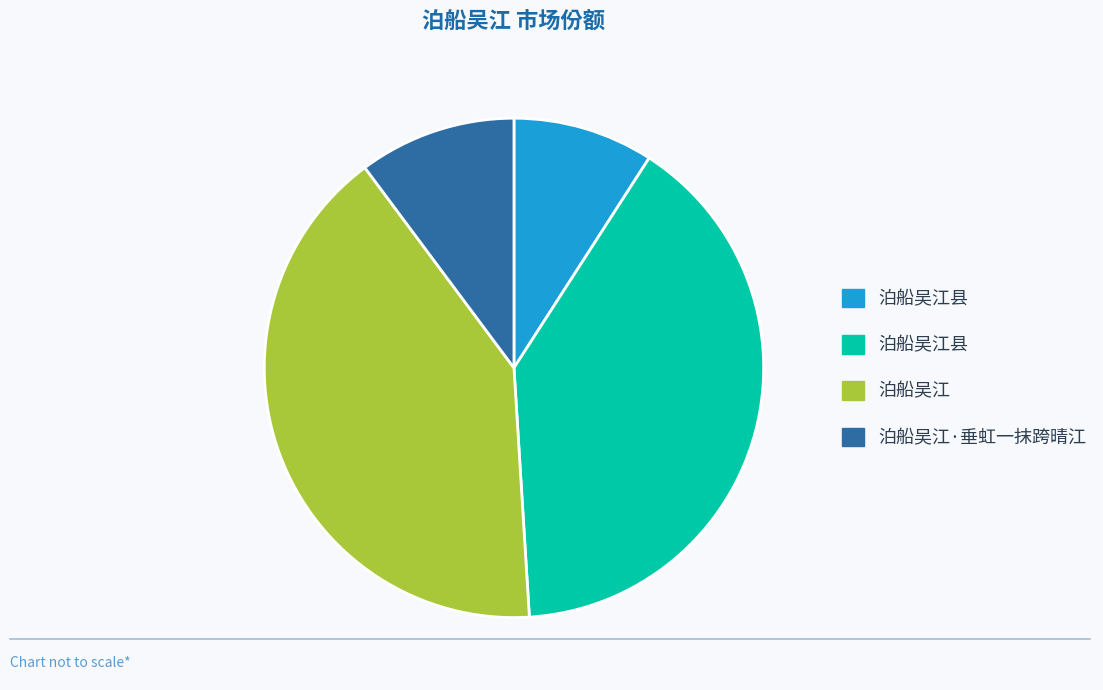

Is there any slice that represents more than half of the pie?

No